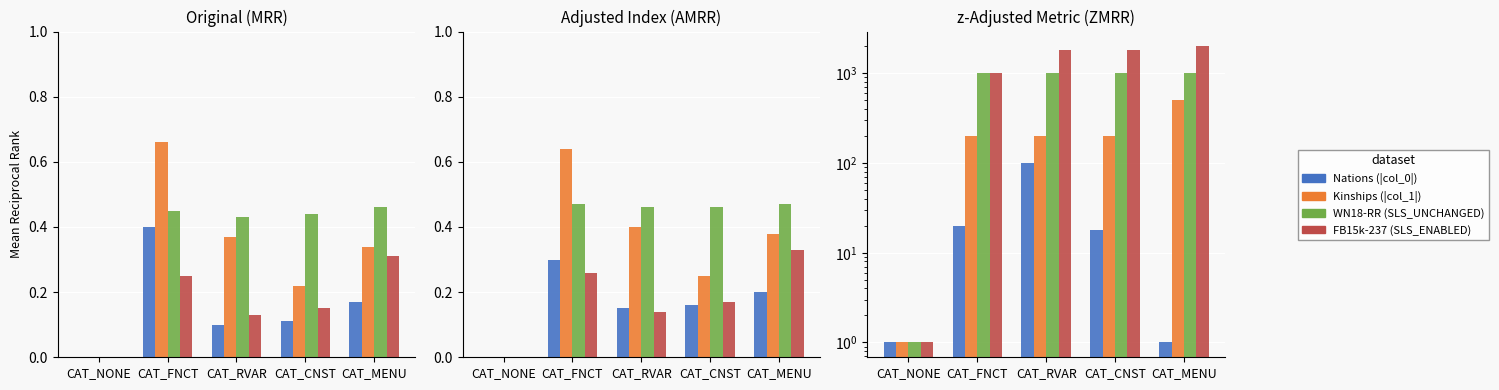

At which label does FB15k-237 (SLS_ENABLED) first exceed 1800?

CAT_MENU